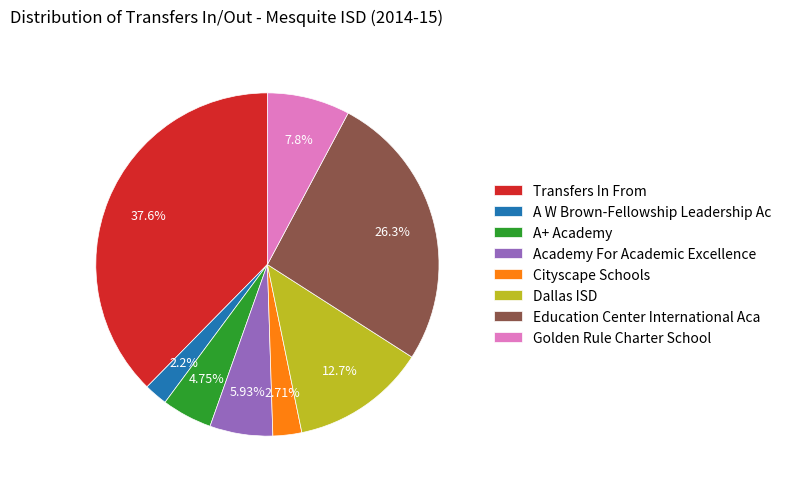

Which slice is the smallest?

A W Brown-Fellowship Leadership Ac